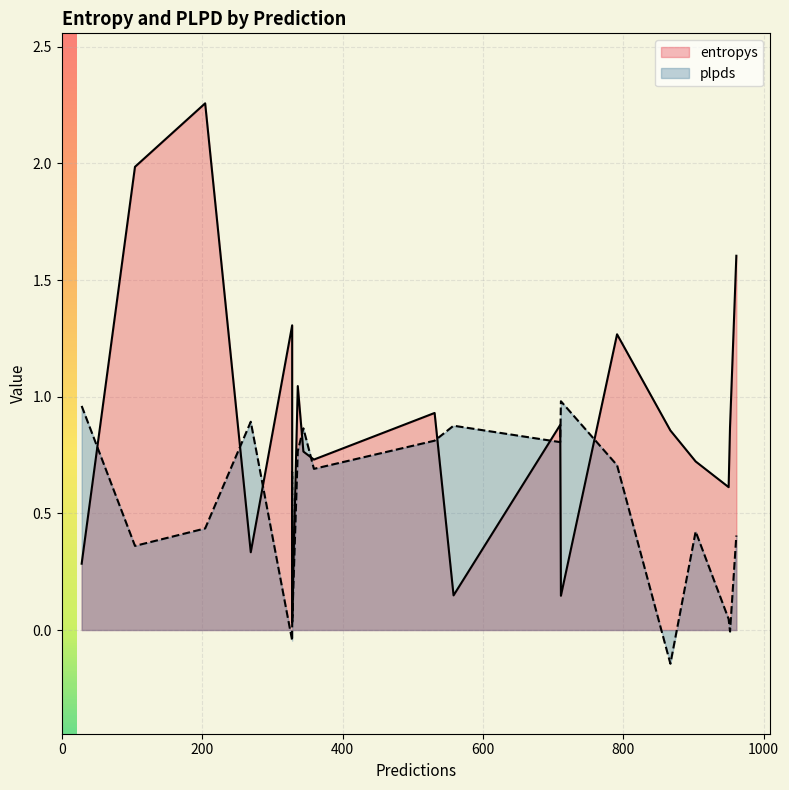

Between 950 and 104, which is larger?

104